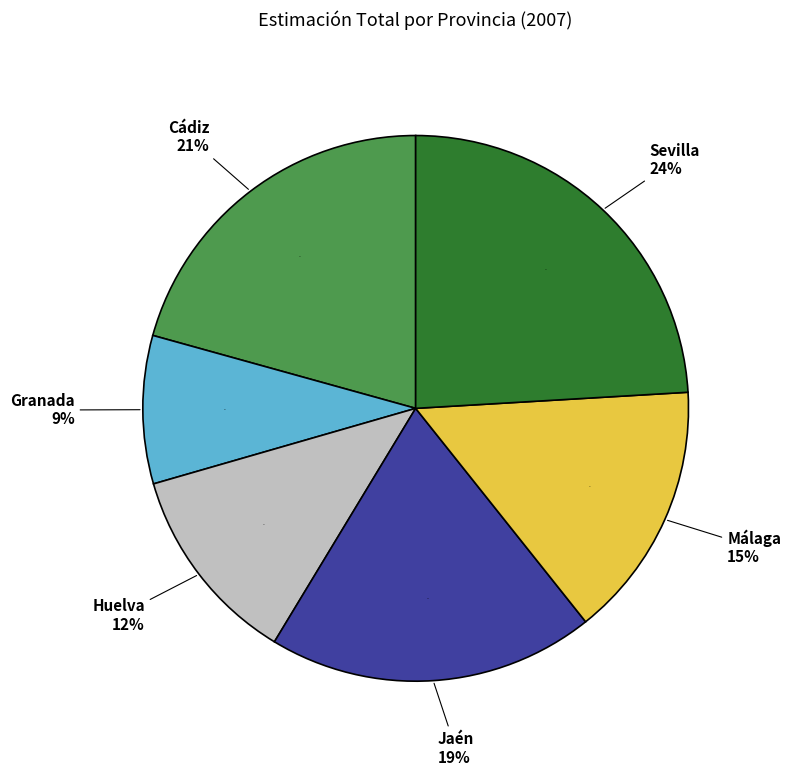

Is Huelva the majority of the pie?

No